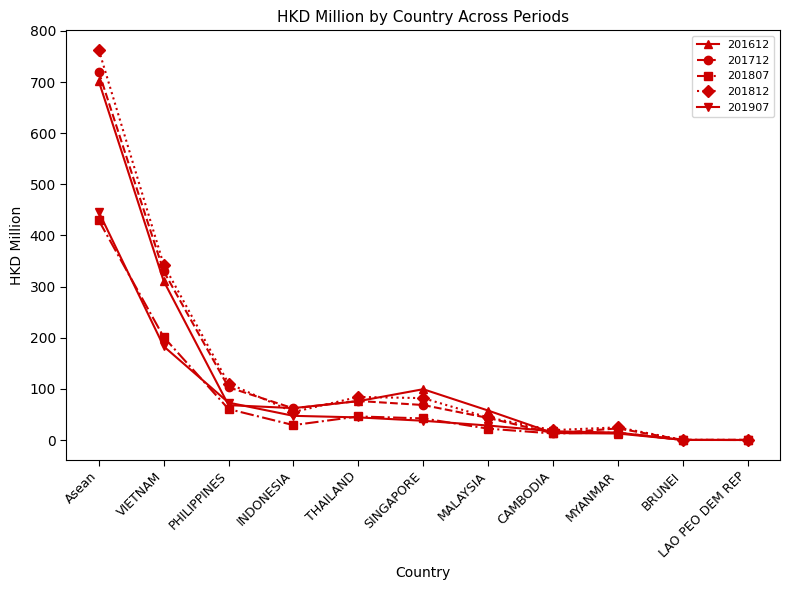

Between THAILAND and MYANMAR, which series saw the biggest shift?

201612